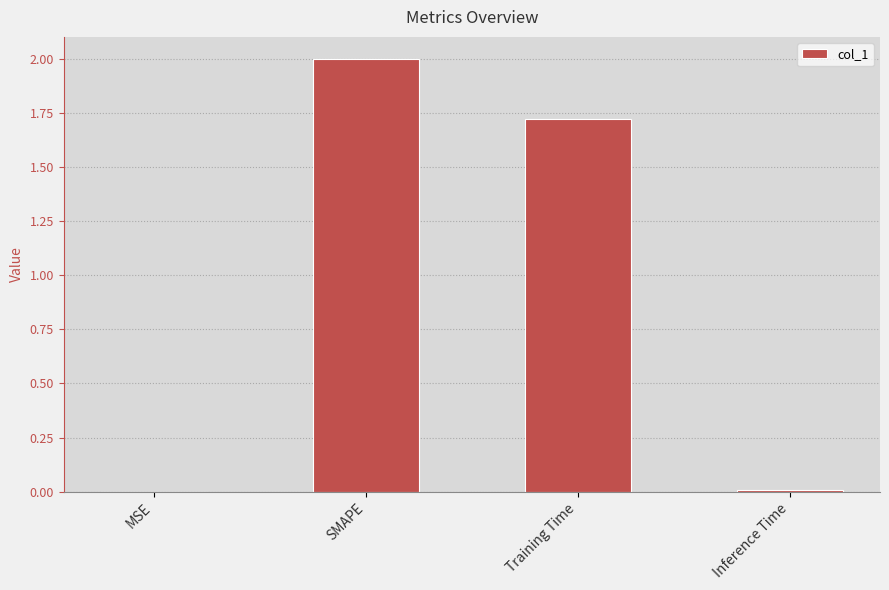

At which category does the chart reach its peak across all series?

SMAPE